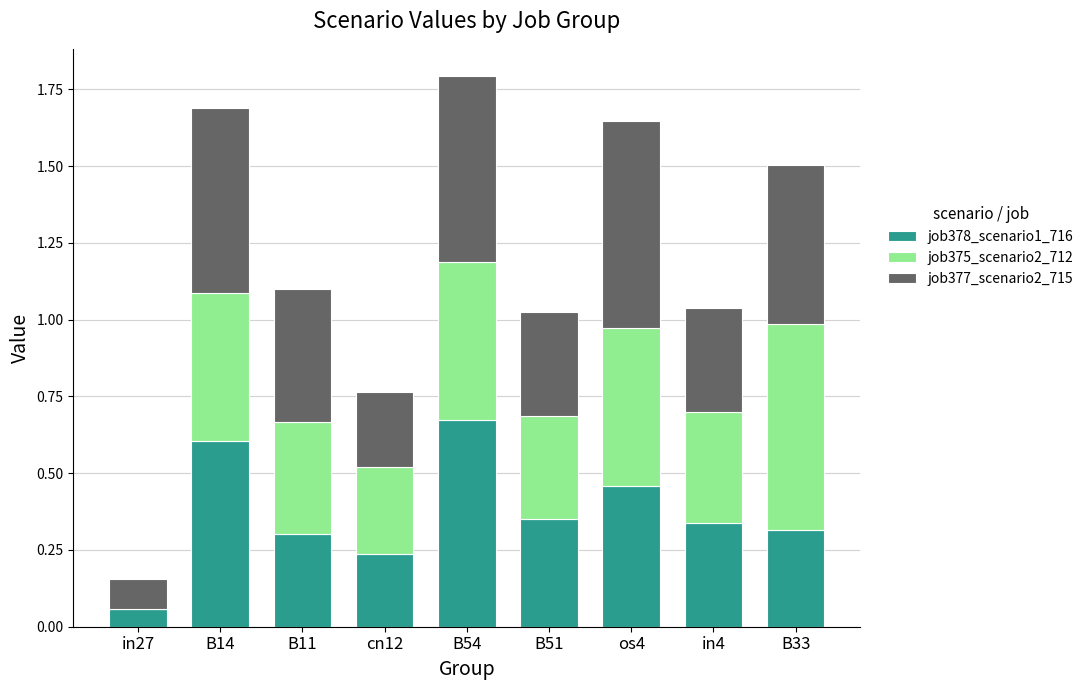

The job378_scenario1_716 series shows 0.3 at B33. True or false?

True